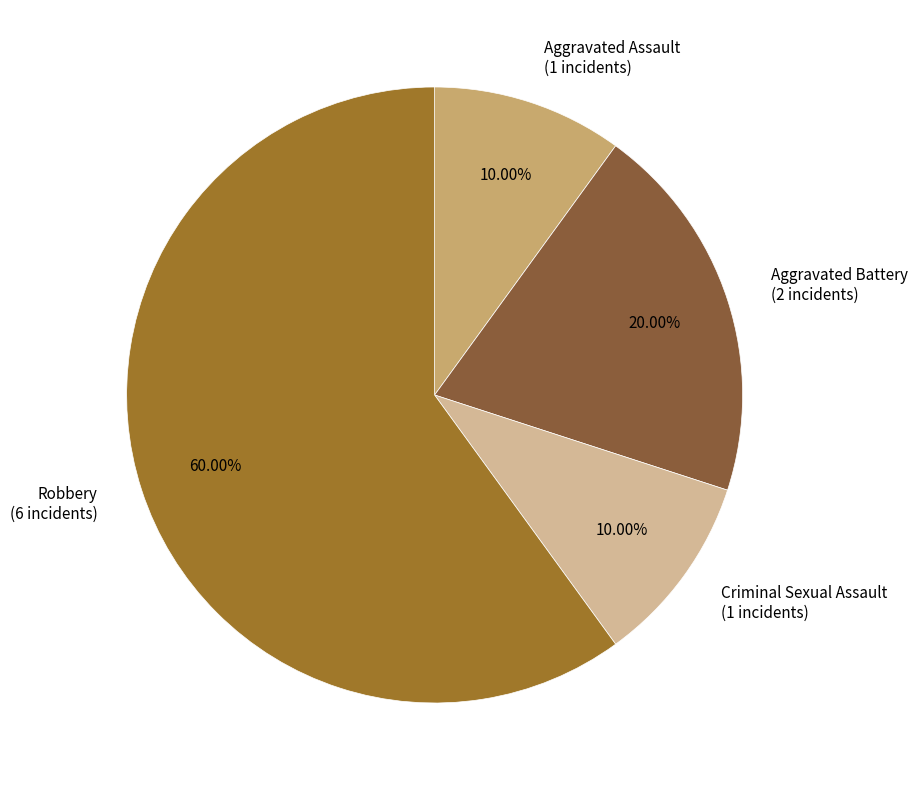

To the nearest percent, what is the difference between the largest and smallest slice percentages?

50%